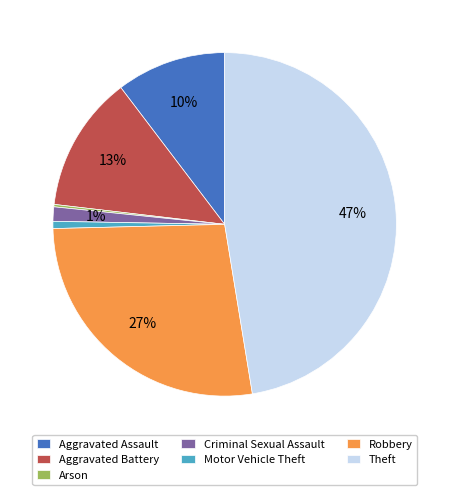

Combined, do Motor Vehicle Theft and Aggravated Assault account for over 50%?

No